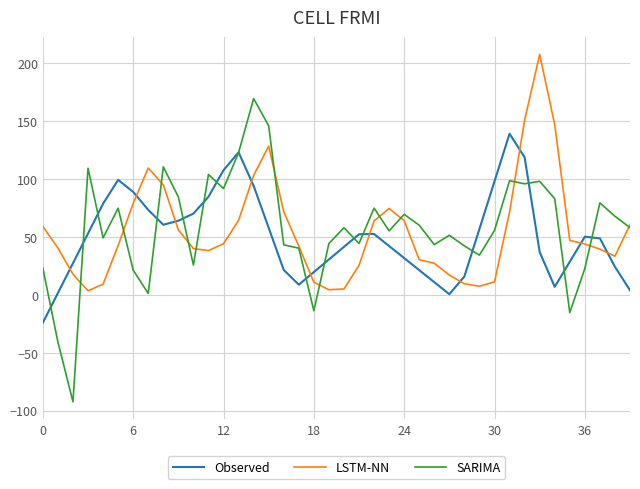

Which series has the largest range (max minus min)?

SARIMA